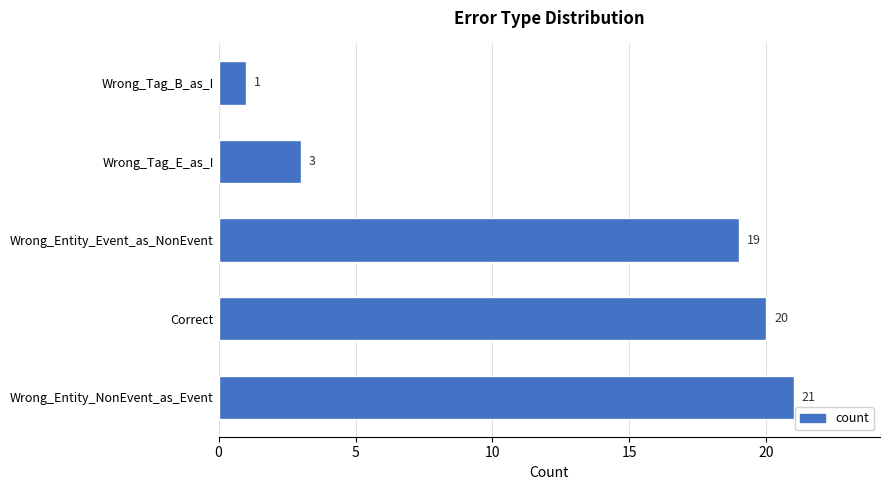

Which label corresponds to the smallest value in the chart?

Wrong_Tag_B_as_I